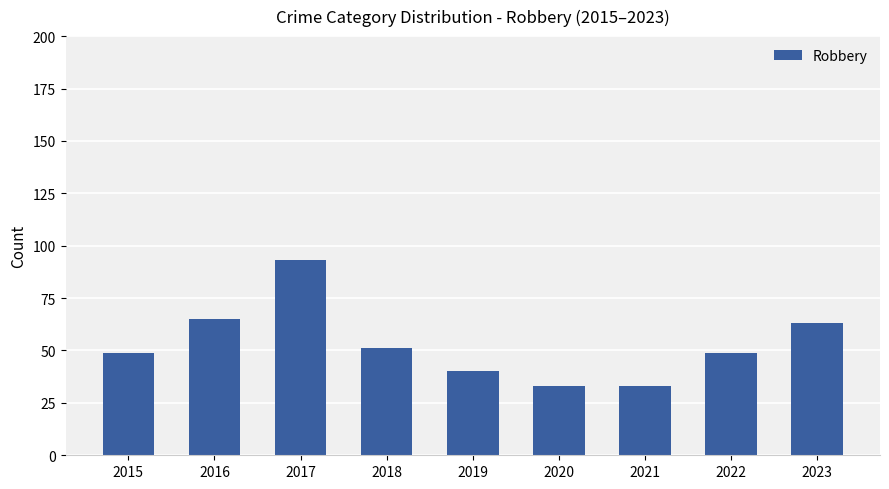

The value at 2020 is 52. True or false?

False